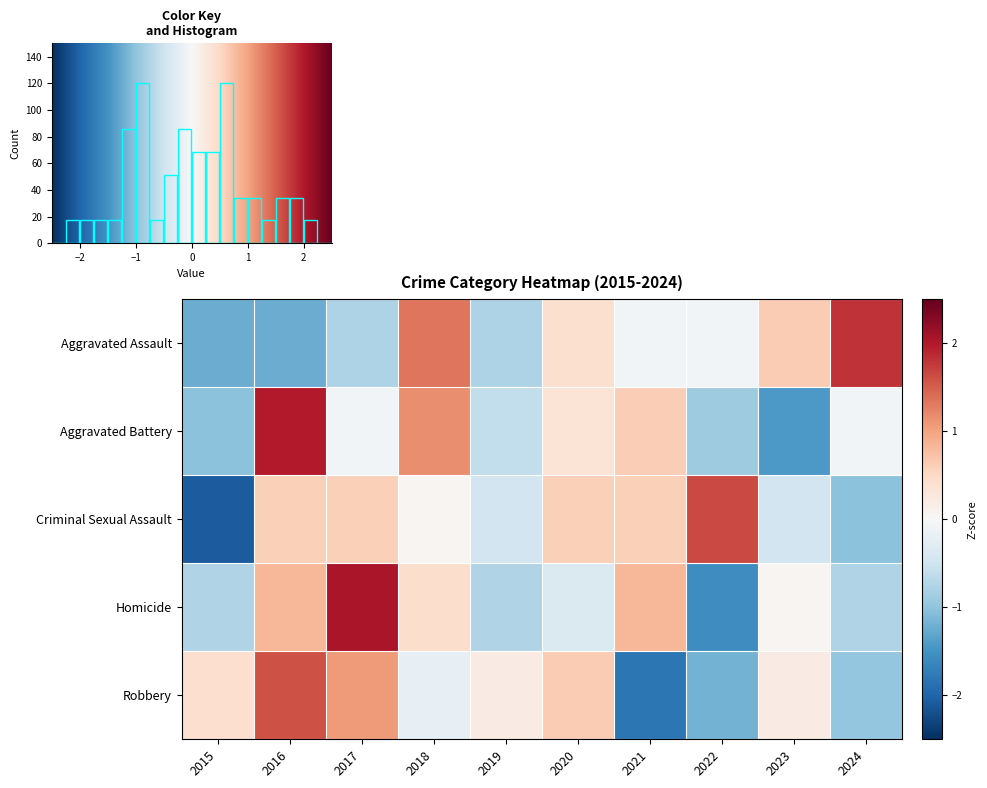

True or false: Robbery has a value of -1.4 at 2024.

False